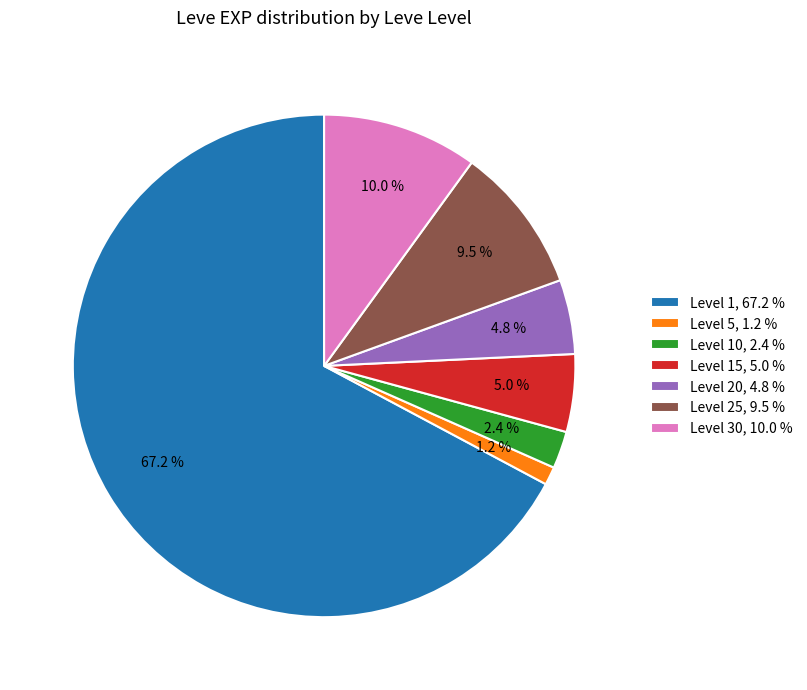

Is the sum of Level 1, 67.2 % and Level 30, 10.0 % greater than half?

Yes